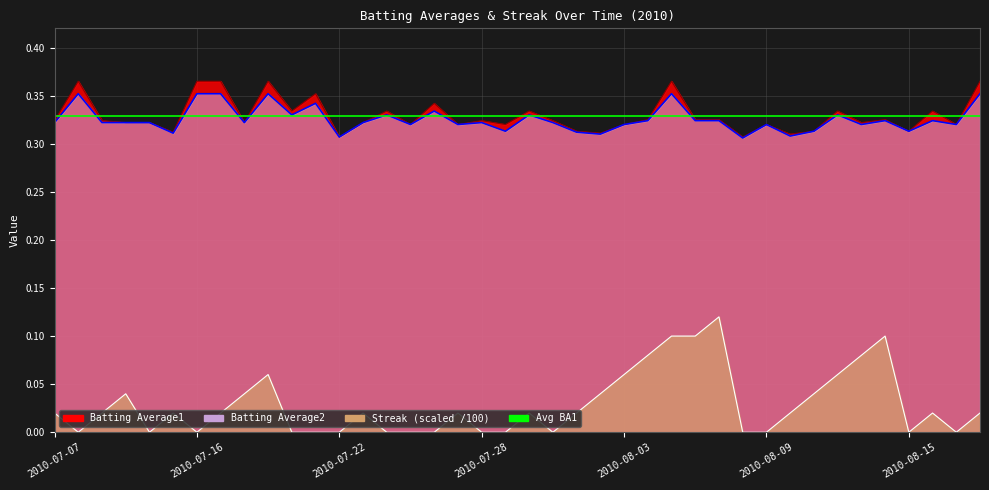

True or false: Batting Average1 and Streak intersect in this chart.

False